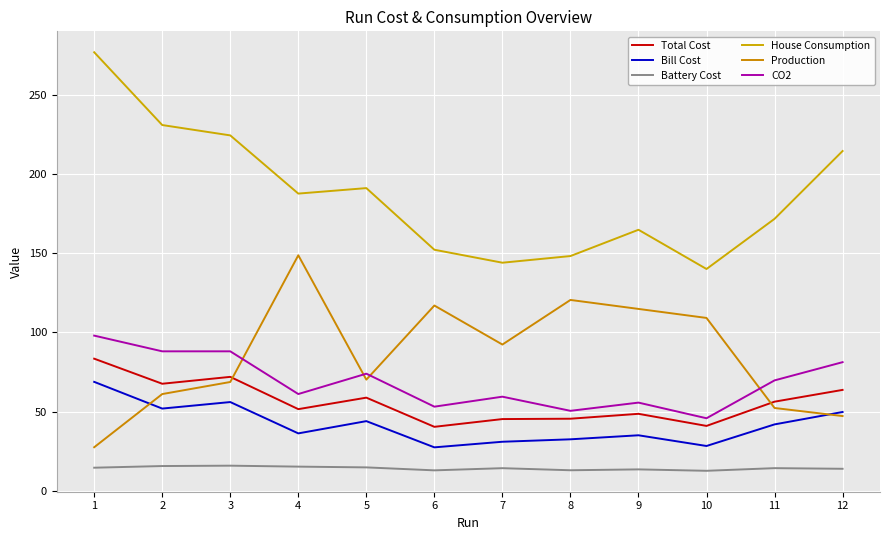

Which series changed the most between 5 and 11?

House Consumption